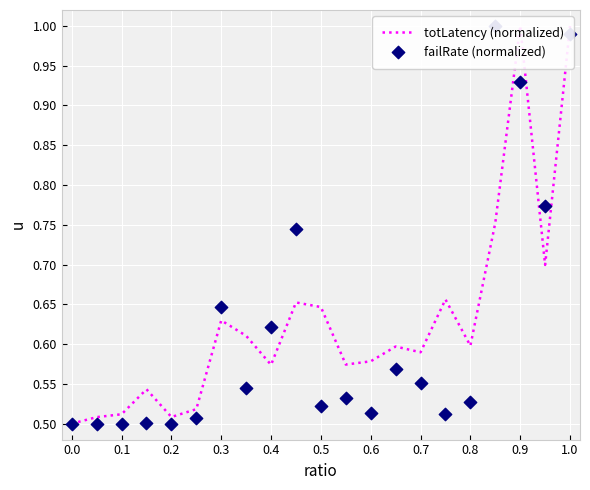

Which series has the largest total across all categories?

totLatency (normalized)